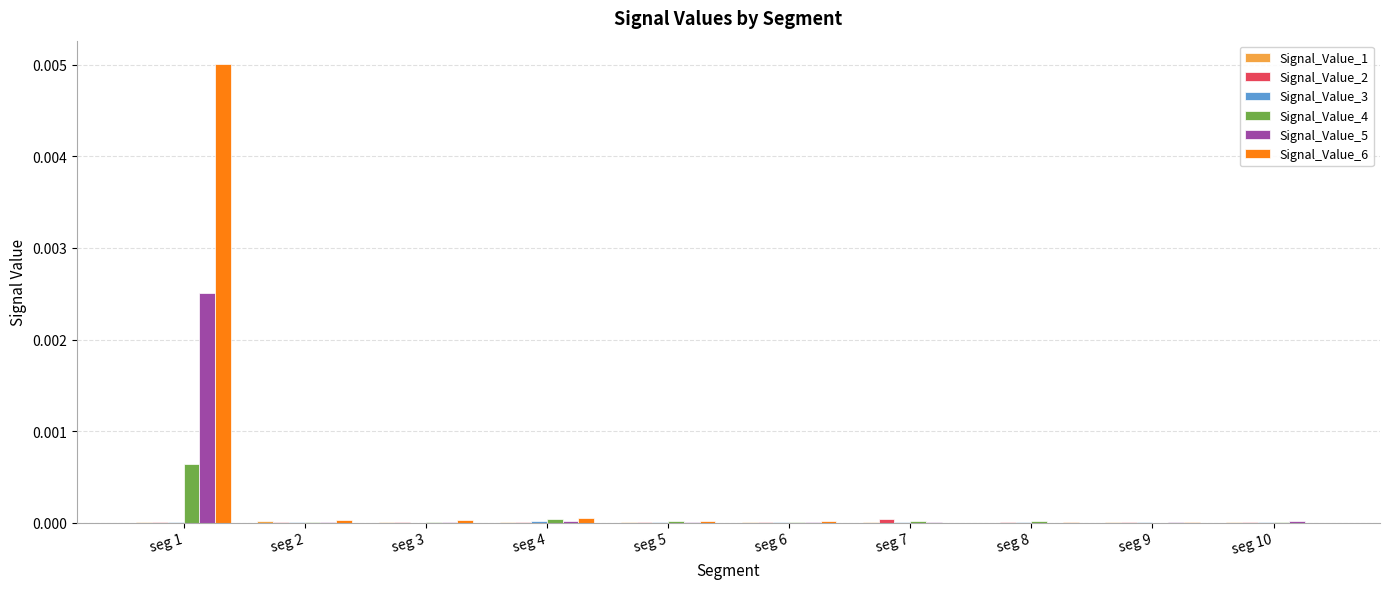

Is it true that Signal_Value_4 equals 0.0 at seg 10?

True